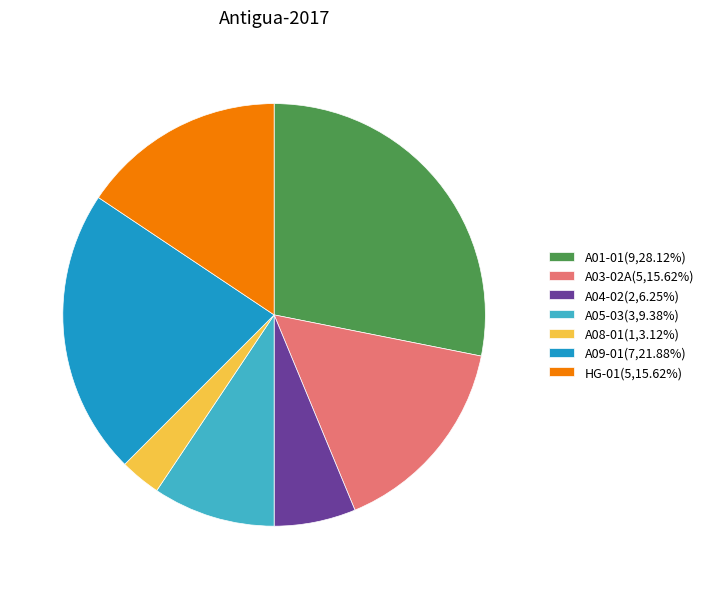

What is the ratio of the value at A03-02A(5,15.62%) to the value at A05-03(3,9.38%)?

1.7